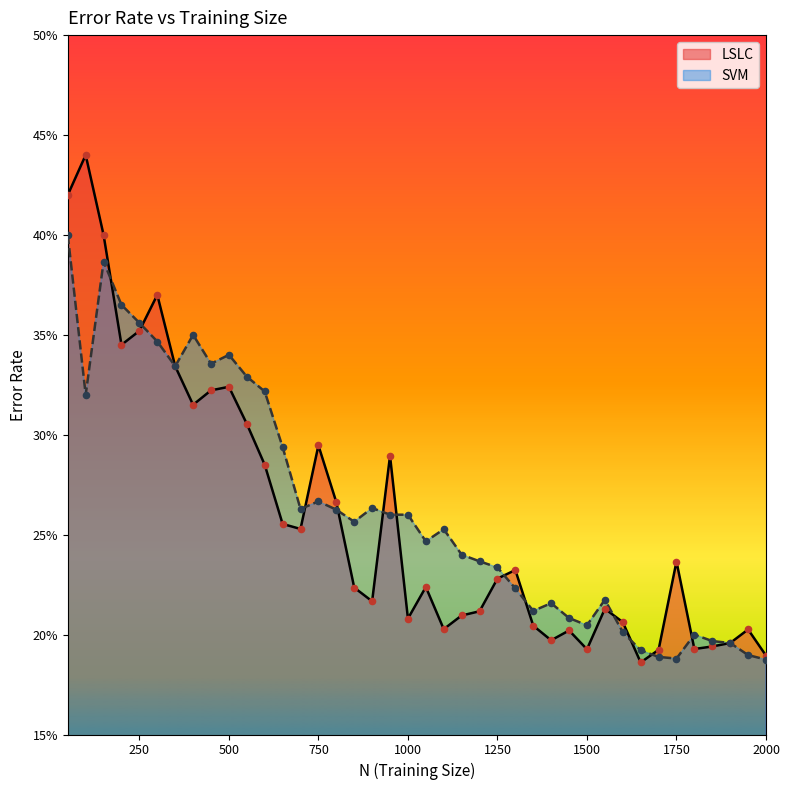

Which series reaches the maximum Y coordinate?

LSLC